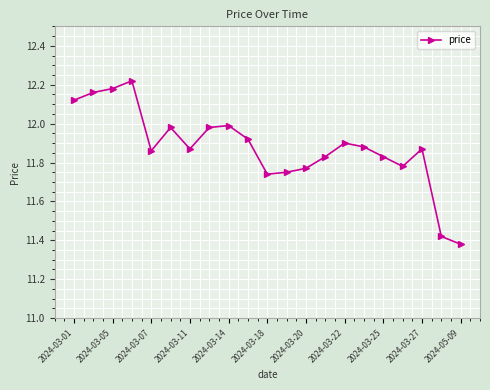

True or false: the data has more than 1 interior local peaks.

True